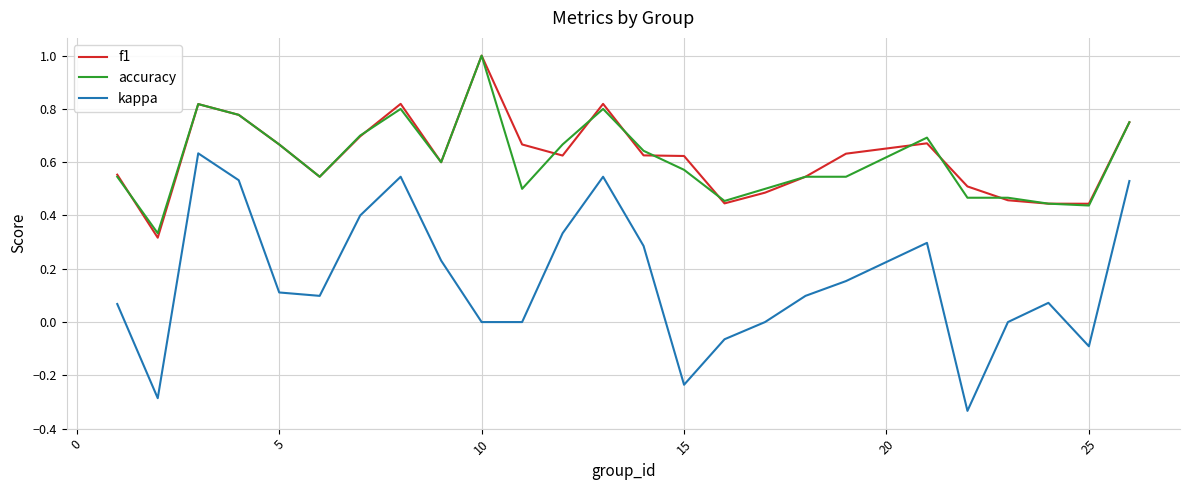

What is the greatest value displayed?

1.0